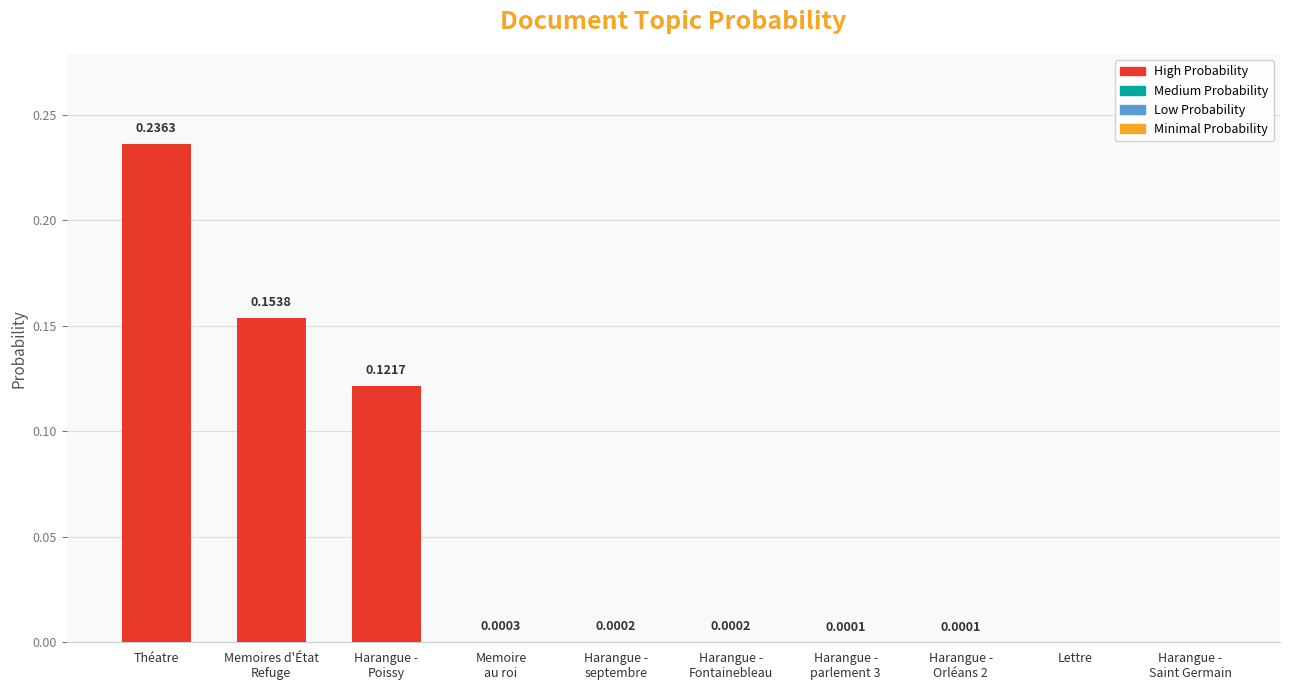

What is the sum of all values?

0.5